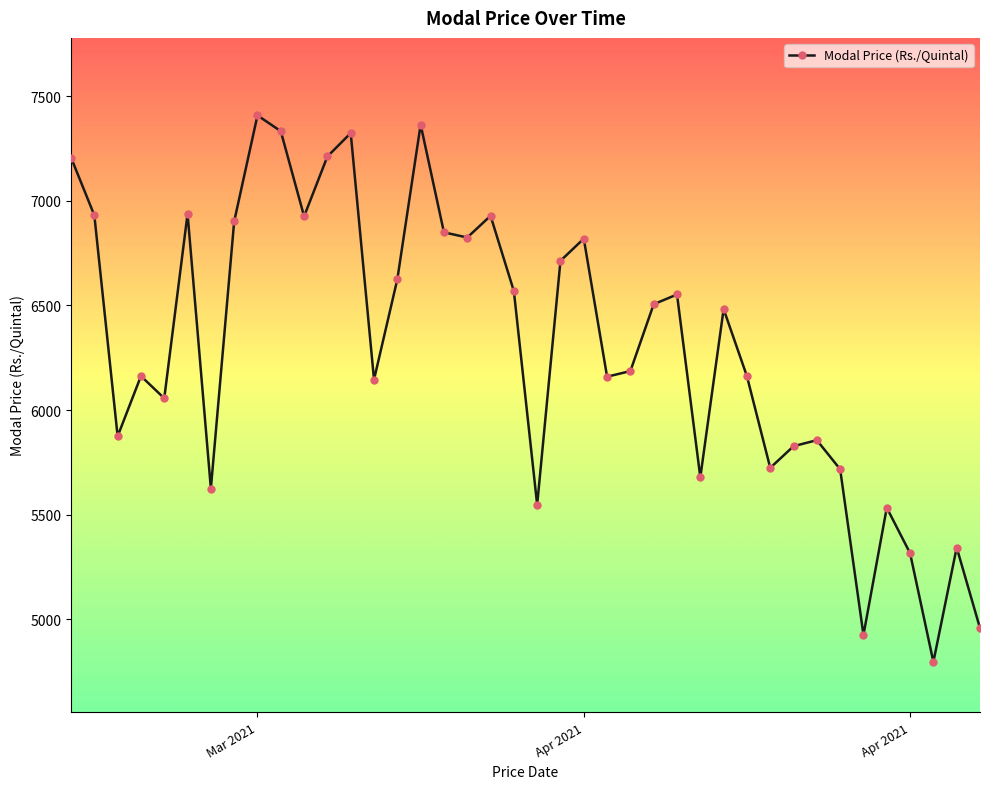

Does the chart have visible grid lines?

No